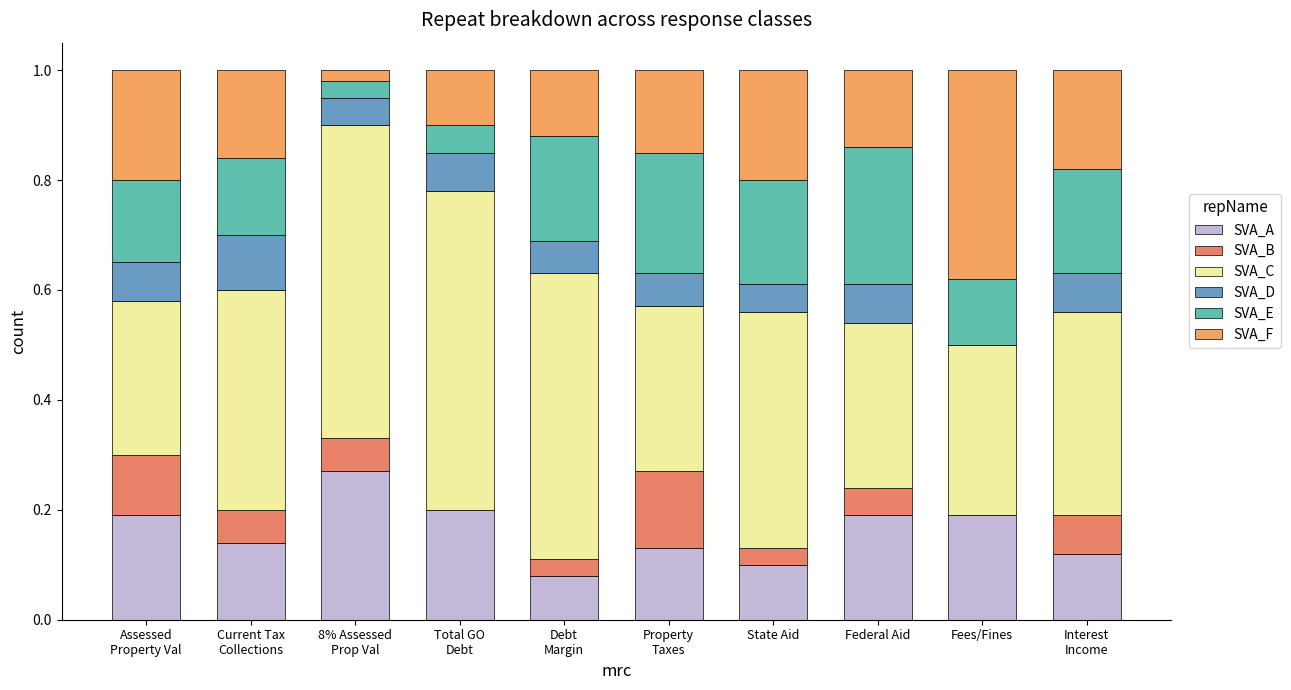

At Interest
Income, list the series in order from largest to smallest.

SVA_D, SVA_B, SVA_A, SVA_F, SVA_C, SVA_E